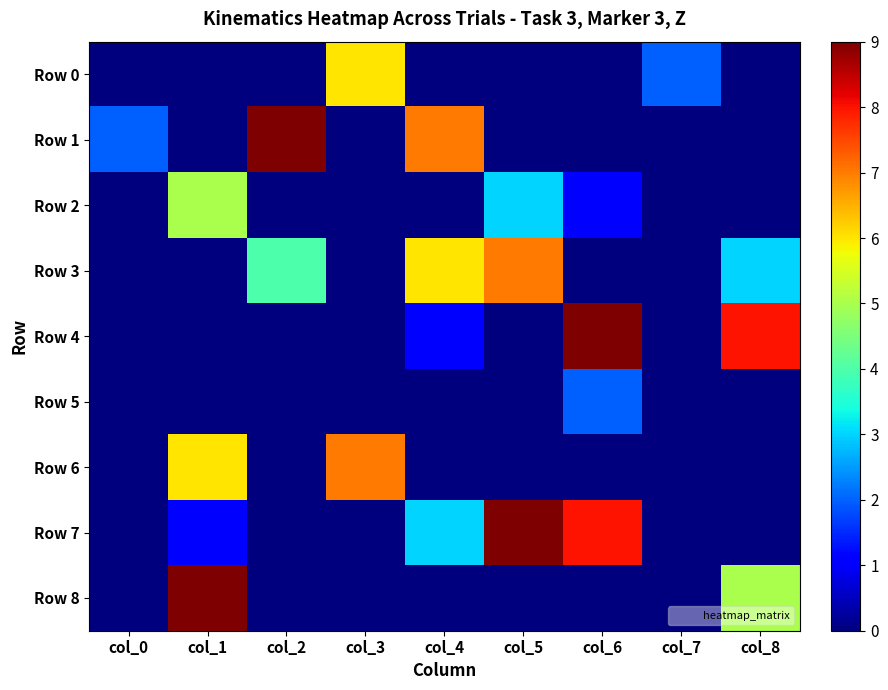

Reading left to right, transcribe all the data shown in this chart.

Row 0: col_0=0	col_1=0	col_2=0	col_3=6	col_4=0	col_5=0	col_6=0	col_7=2	col_8=0
Row 1: col_0=2	col_1=0	col_2=9	col_3=0	col_4=7	col_5=0	col_6=0	col_7=0	col_8=0
Row 2: col_0=0	col_1=5	col_2=0	col_3=0	col_4=0	col_5=3	col_6=1	col_7=0	col_8=0
Row 3: col_0=0	col_1=0	col_2=4	col_3=0	col_4=6	col_5=7	col_6=0	col_7=0	col_8=3
Row 4: col_0=0	col_1=0	col_2=0	col_3=0	col_4=1	col_5=0	col_6=9	col_7=0	col_8=8
Row 5: col_0=0	col_1=0	col_2=0	col_3=0	col_4=0	col_5=0	col_6=2	col_7=0	col_8=0
Row 6: col_0=0	col_1=6	col_2=0	col_3=7	col_4=0	col_5=0	col_6=0	col_7=0	col_8=0
Row 7: col_0=0	col_1=1	col_2=0	col_3=0	col_4=3	col_5=9	col_6=8	col_7=0	col_8=0
Row 8: col_0=0	col_1=9	col_2=0	col_3=0	col_4=0	col_5=0	col_6=0	col_7=0	col_8=5